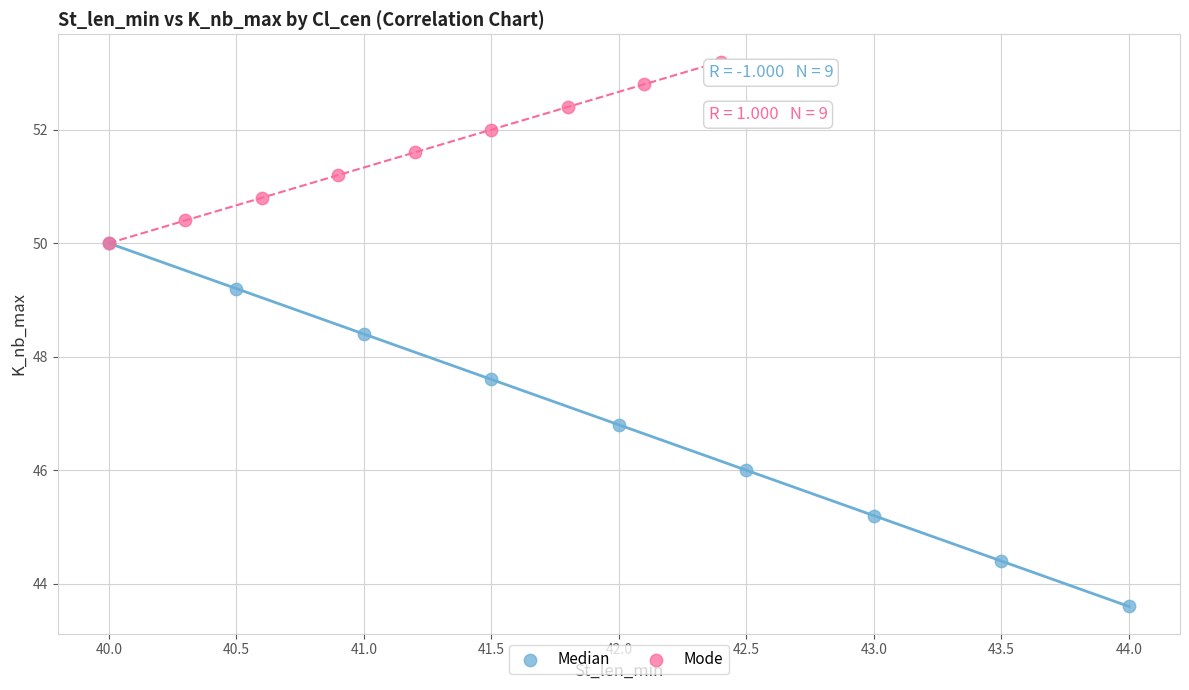

What are all the series names shown in the legend?

Median, Mode